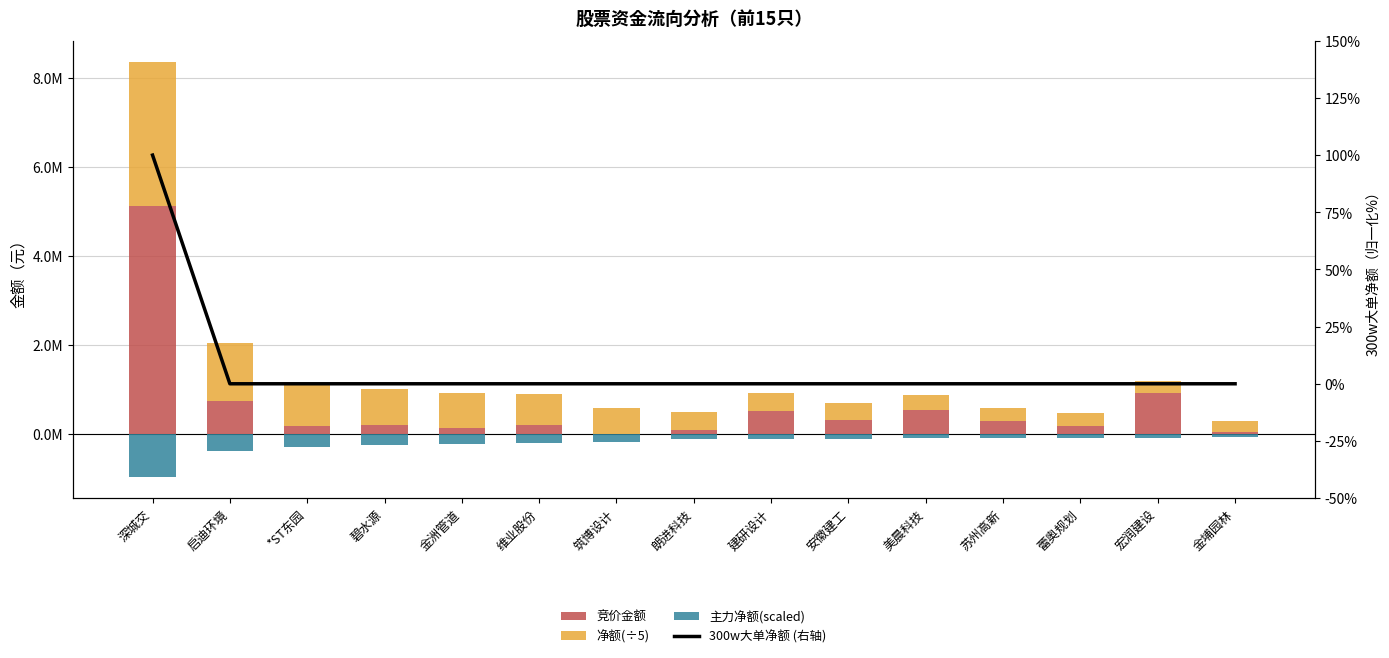

What is the label of the 12th bar from the right?

碧水源